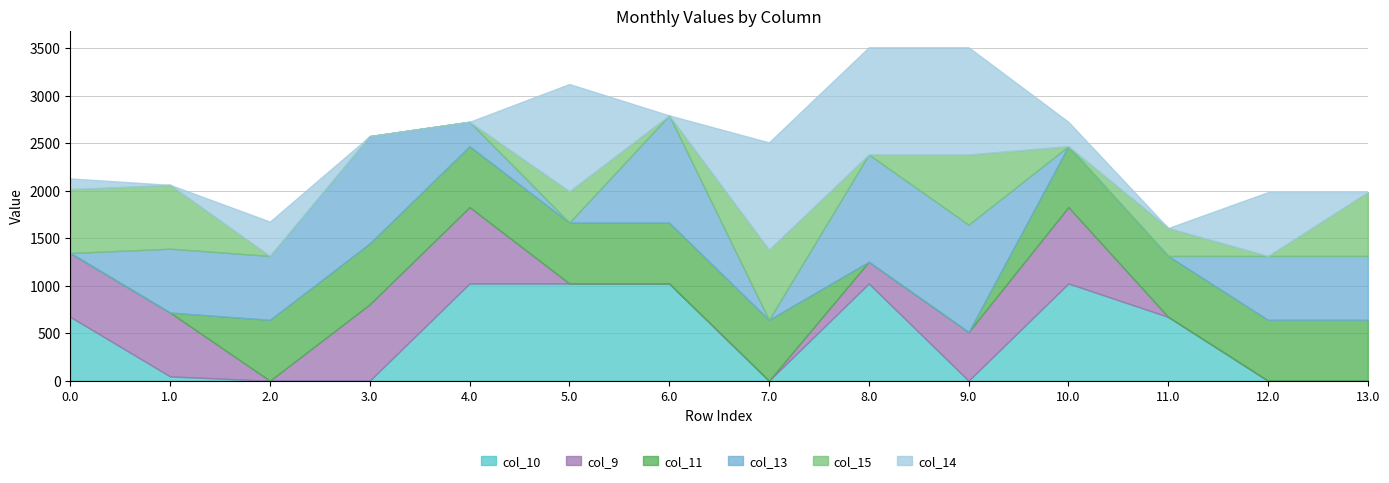

Count the number of data series in this chart.

6